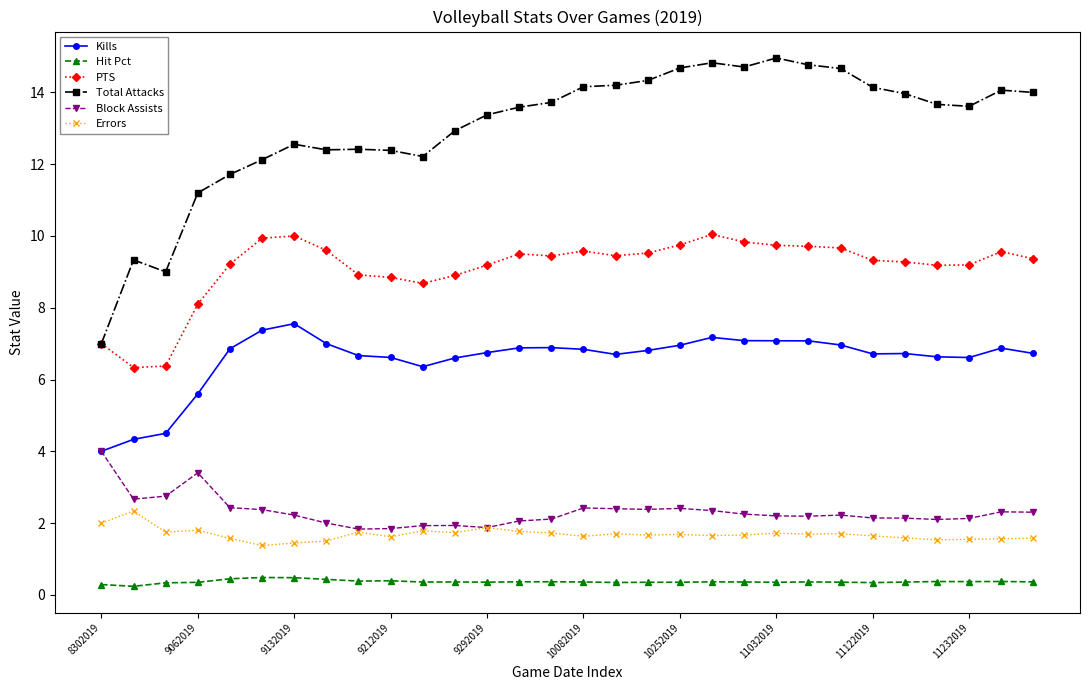

What is the value of the Hit Pct point at the 13th from the left?

0.4